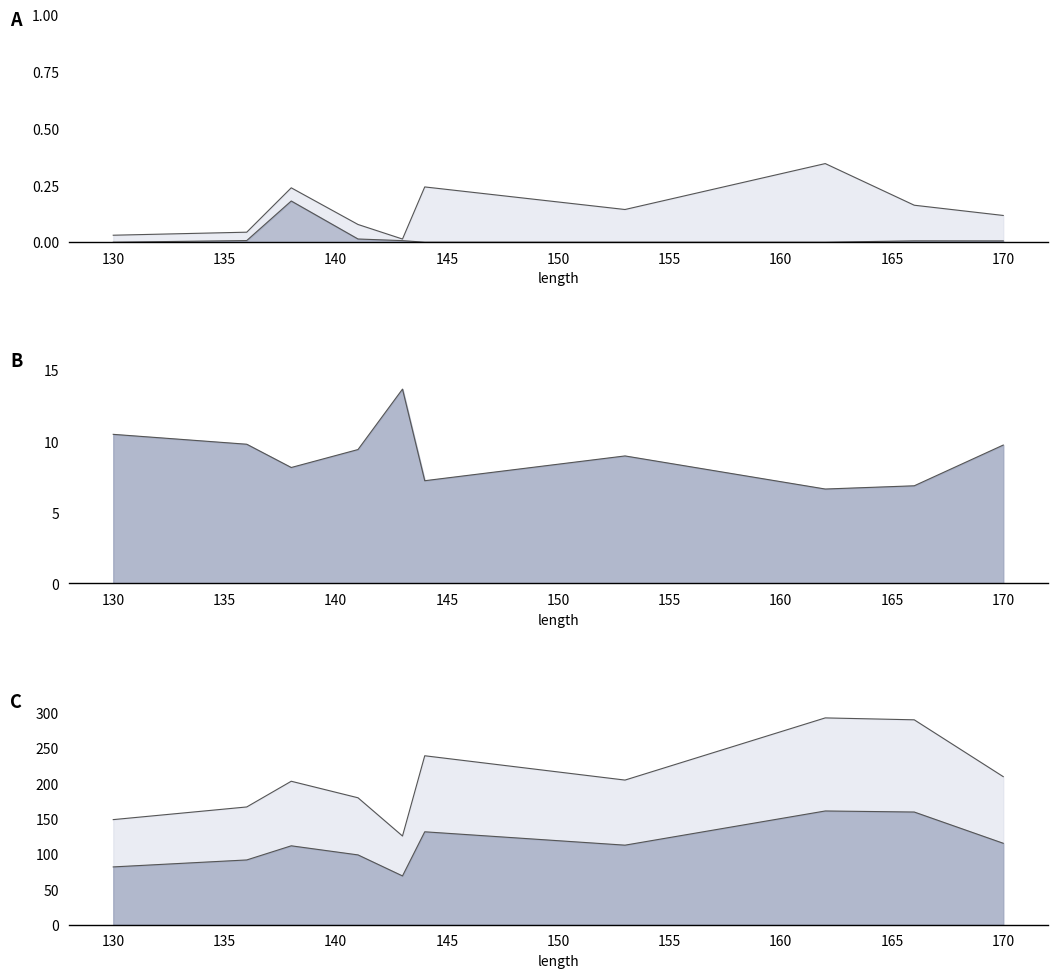

What is the value of the TER point at the 10th from the left?

0.1